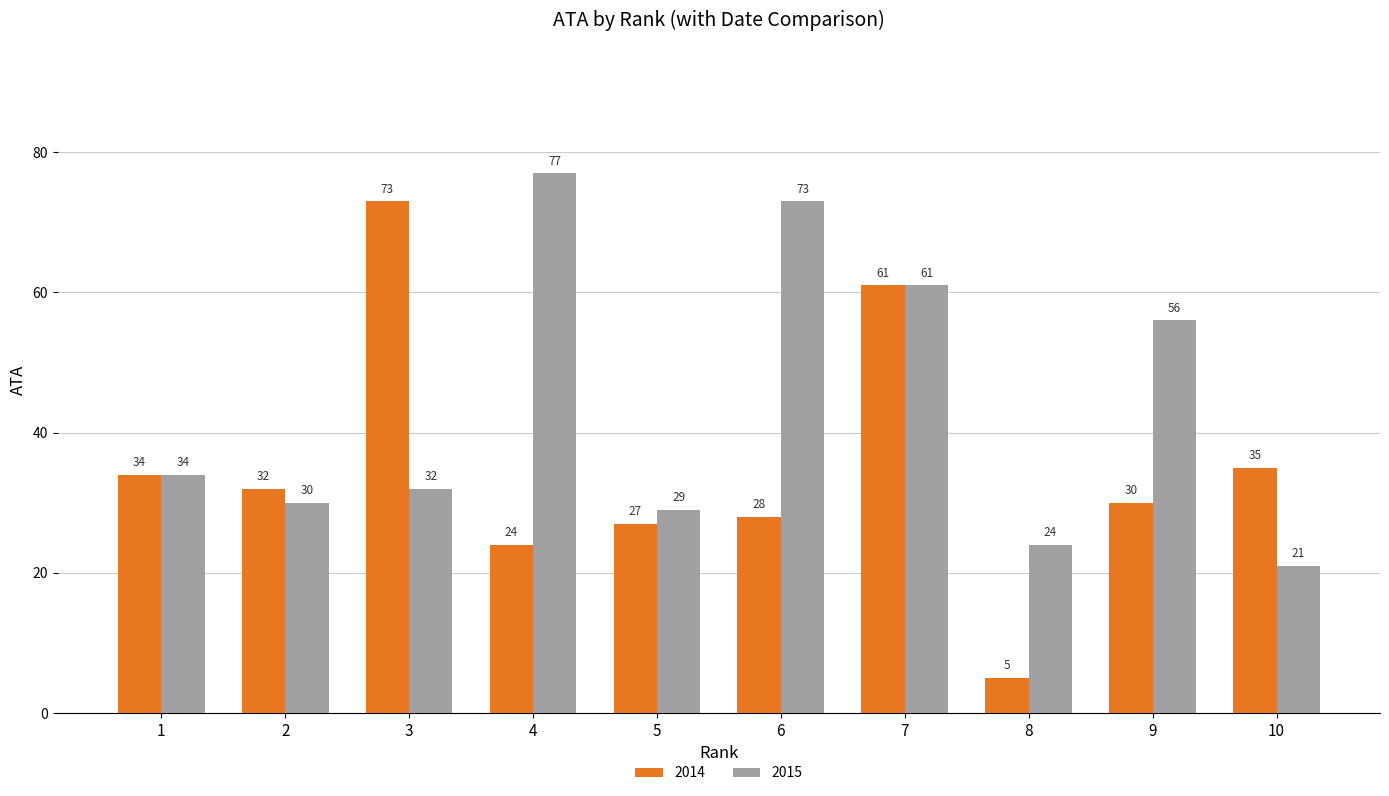

True or false: 2015 has a value of 13 at 10.

False